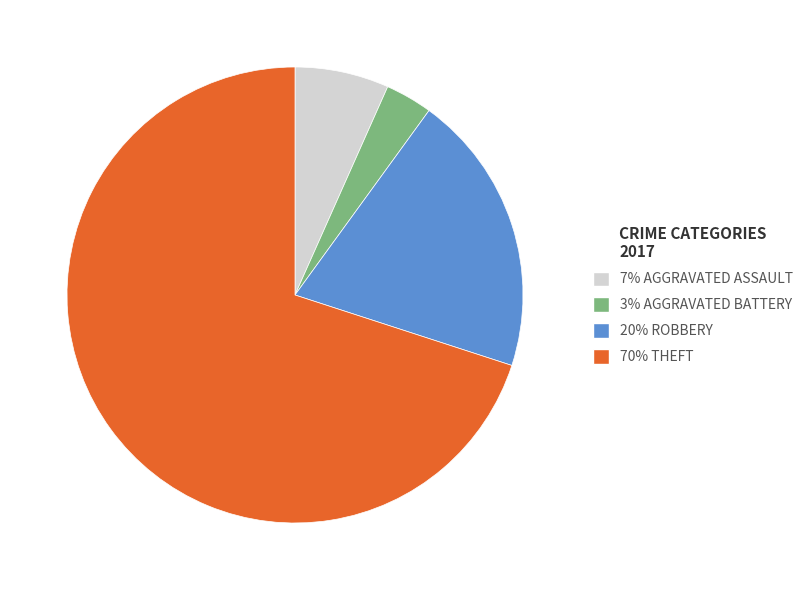

Is there any slice that represents more than half of the pie?

Yes